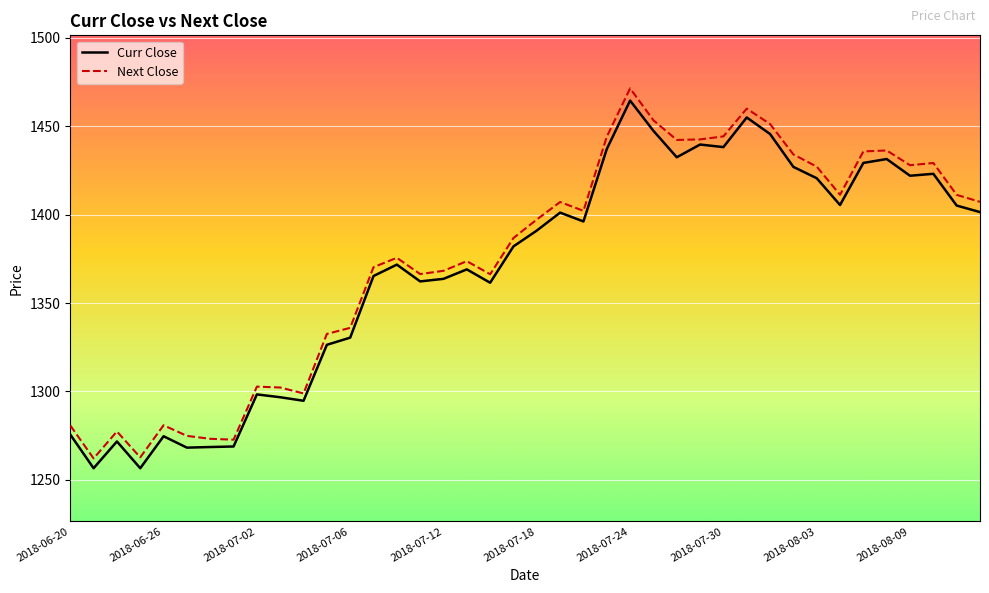

What is the difference between the maximum and minimum values in the Curr Close series?

207.9